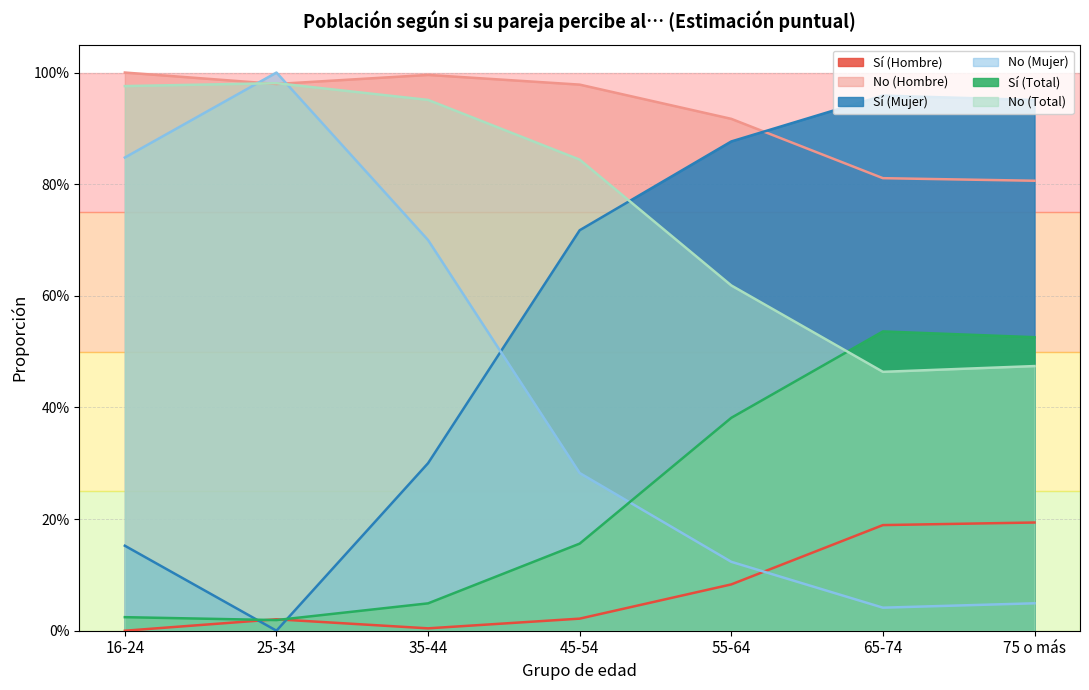

Which series changed the most between 35-44 and 45-54?

Sí (Mujer)